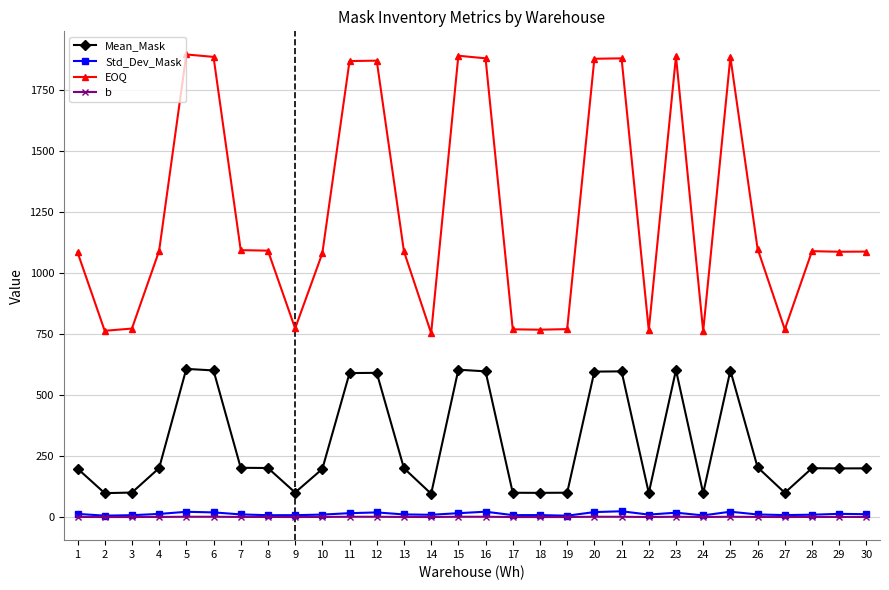

True or false: EOQ and b intersect in this chart.

False